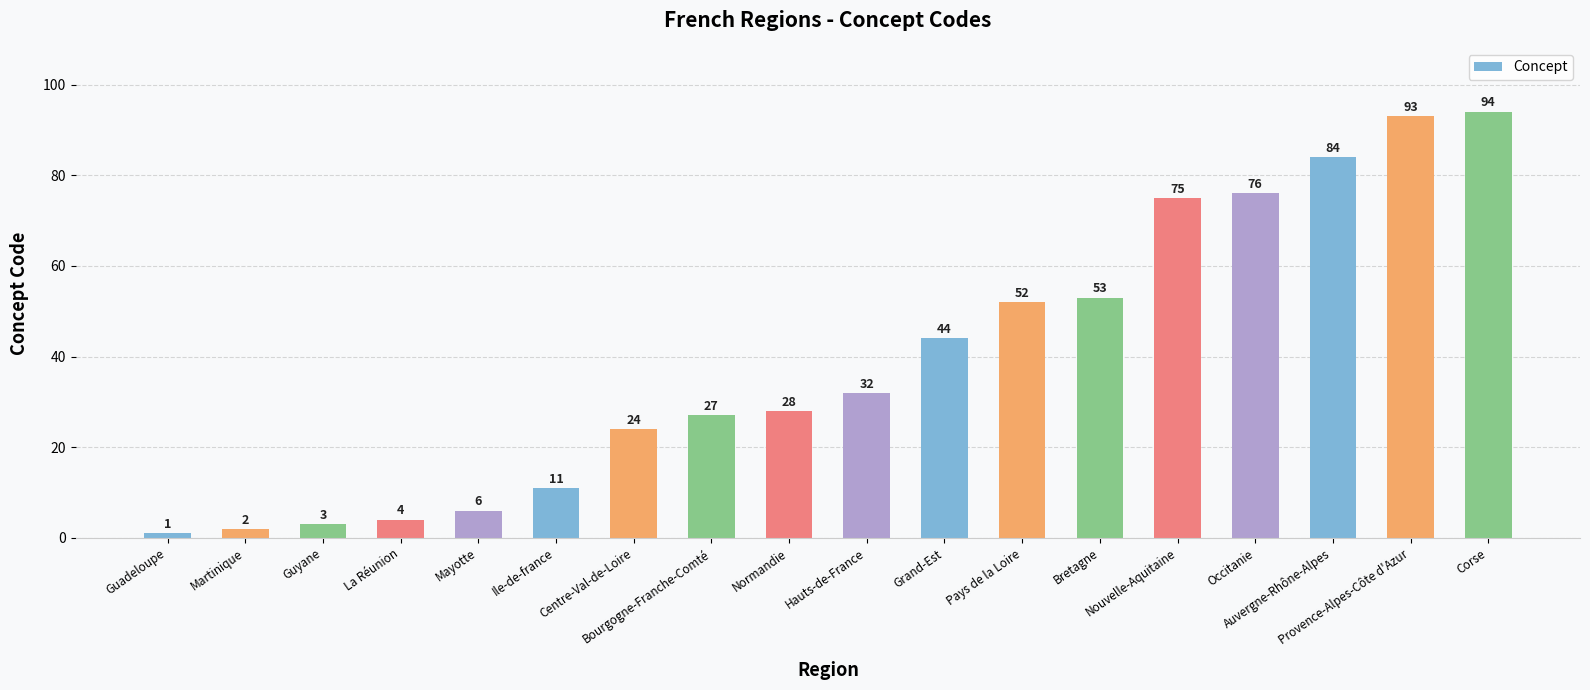

What is the label of the 13th bar from the right?

Ile-de-france